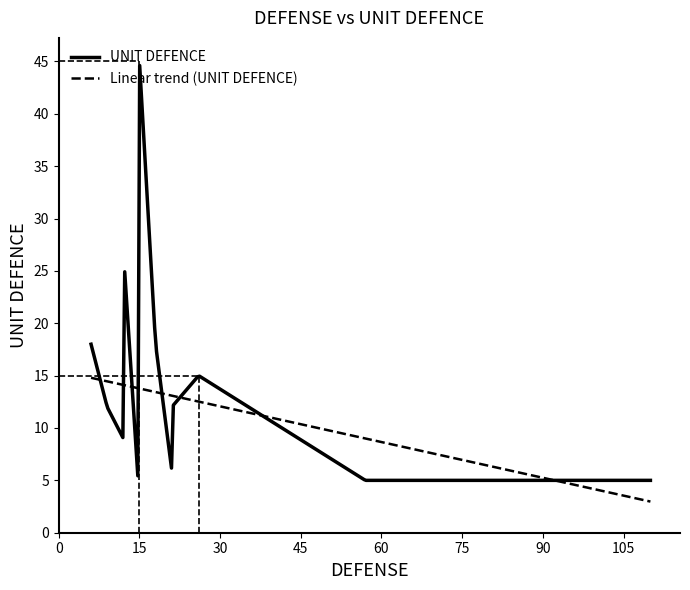

Rank the series by their maximum value, from lowest to highest.

Linear trend (UNIT DEFENCE), UNIT DEFENCE